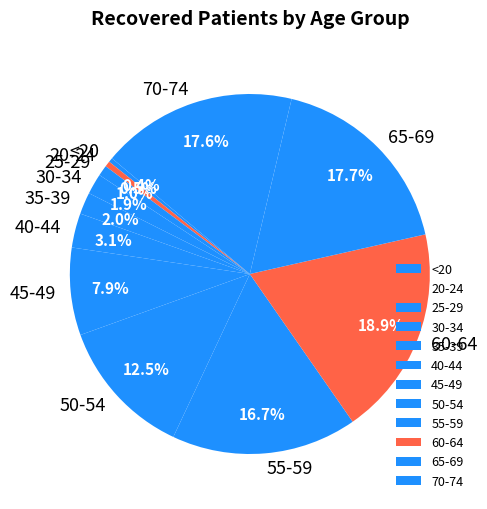

Is 70-74 the majority of the pie?

No